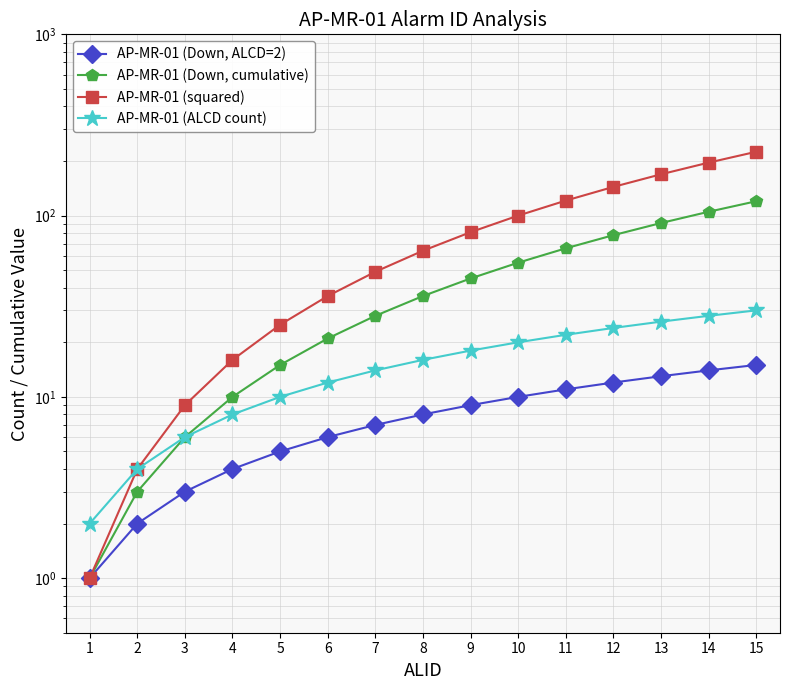

The value of AP-MR-01 (ALCD count) at 12 is 24. True or false?

True